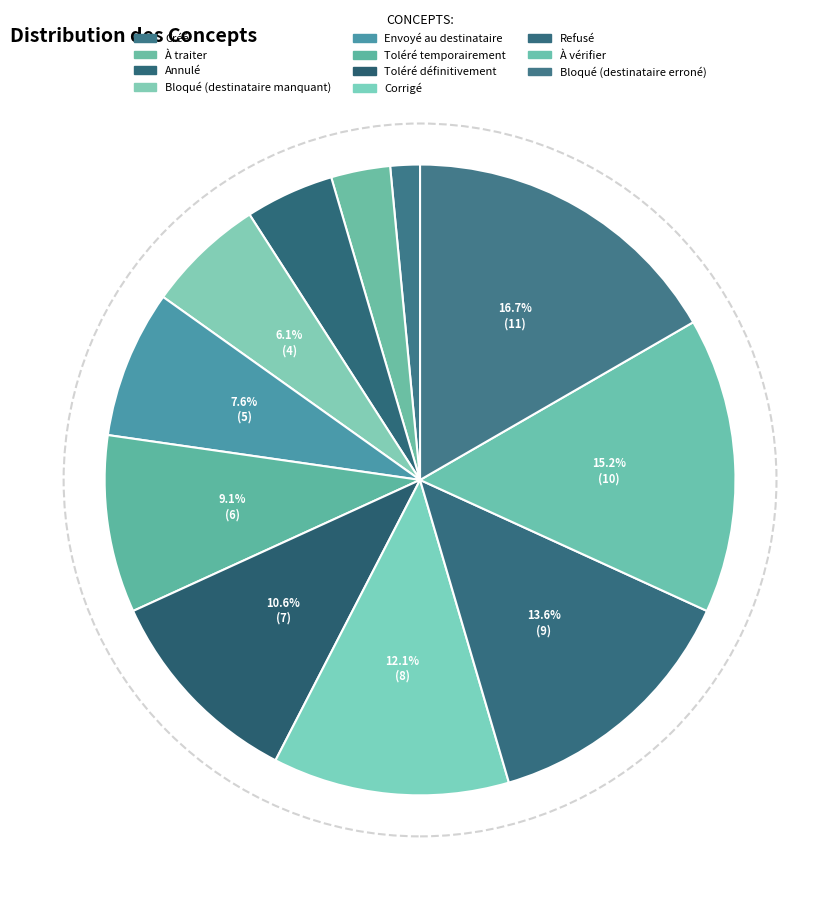

To the nearest percent, what is the average slice percentage?

9%